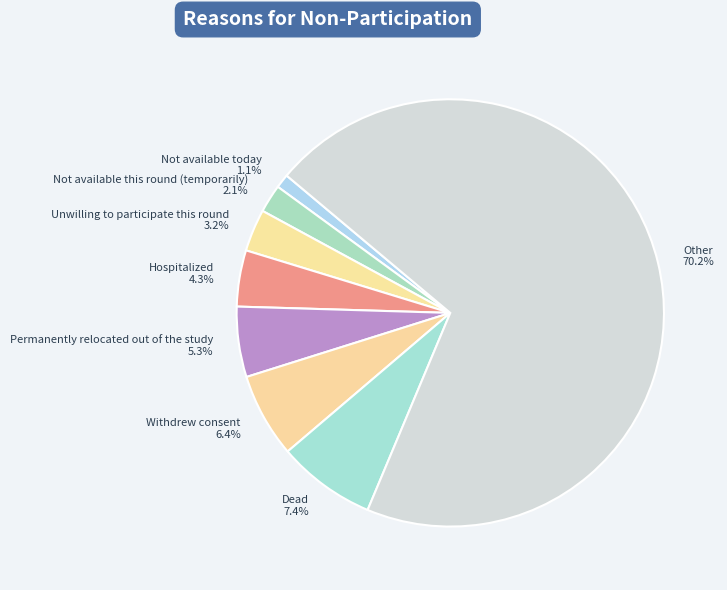

Is it true that Withdrew consent is 19% of the pie?

False